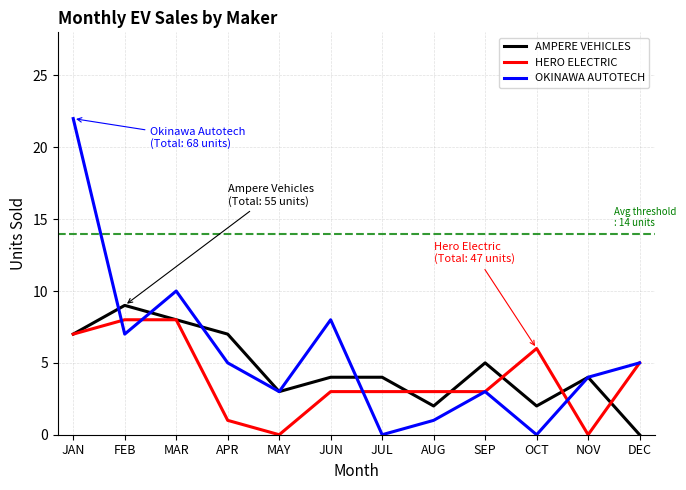

What position from the right is JAN?

12